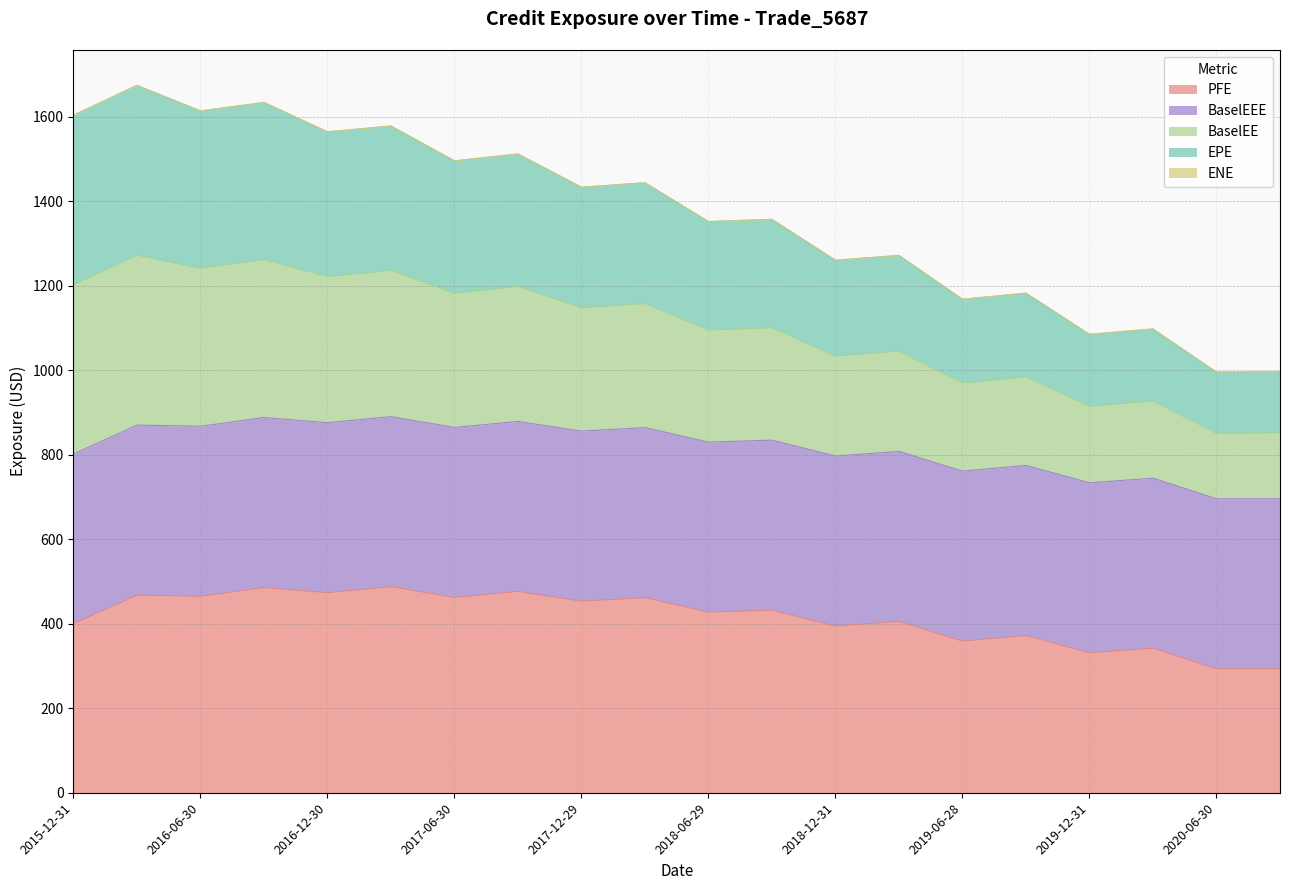

In BaselEE, how many points are lower than both neighbors (excluding endpoints)?

9